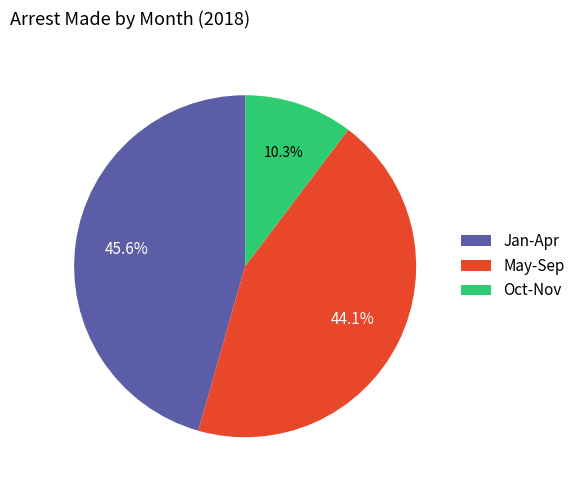

Which has a higher value, Oct-Nov or May-Sep?

May-Sep